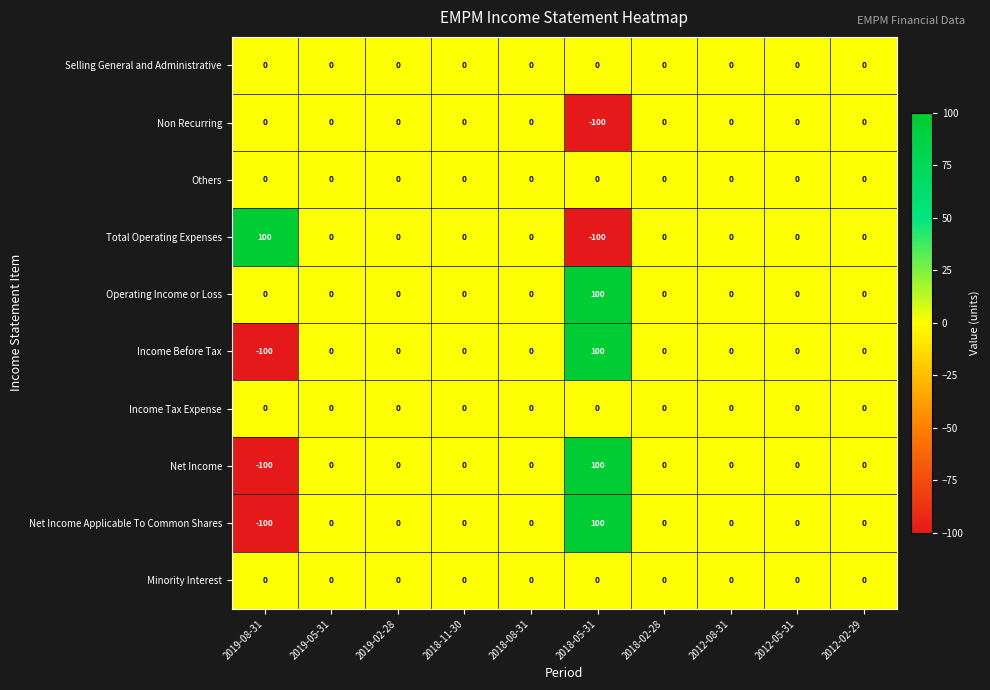

The Net Income series shows 106 at 2012-05-31. True or false?

False